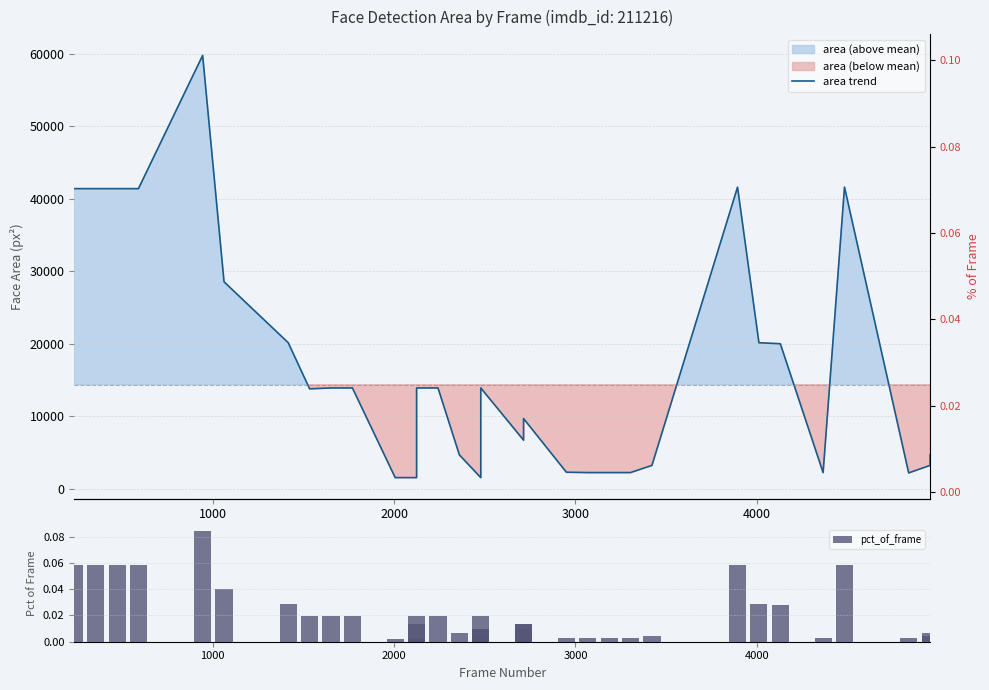

At how many categories does at least one series exceed 58961?

1